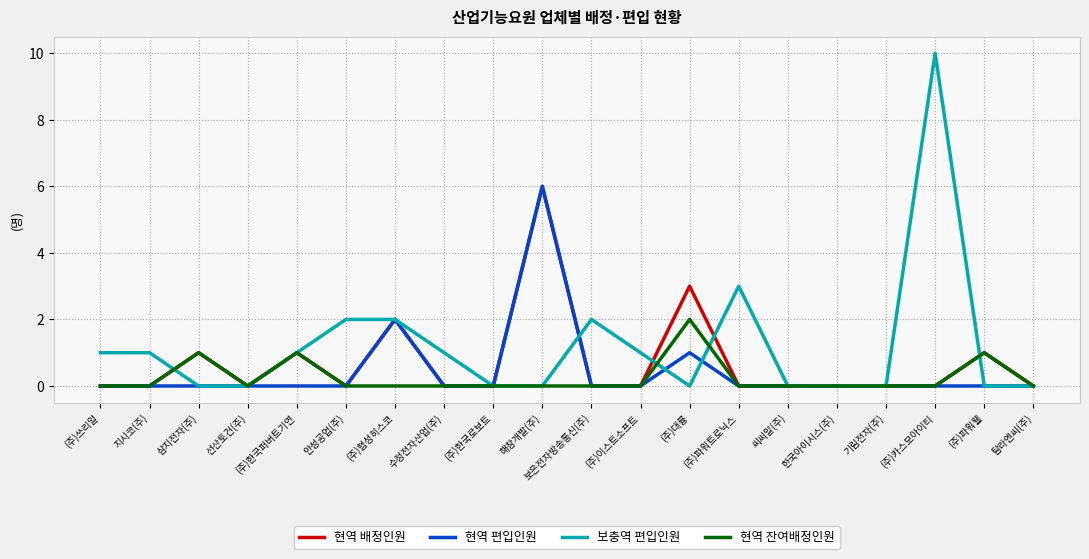

Reading left to right, what are all the values shown in this chart?

현역 배정인원: 0	0	1	0	1	0	2	0	0	6	0	0	3	0	0	0	0	0	1	0
현역 편입인원: 0	0	0	0	0	0	2	0	0	6	0	0	1	0	0	0	0	0	0	0
보충역 편입인원: 1	1	0	0	1	2	2	1	0	0	2	1	0	3	0	0	0	10	0	0
현역 잔여배정인원: 0	0	1	0	1	0	0	0	0	0	0	0	2	0	0	0	0	0	1	0